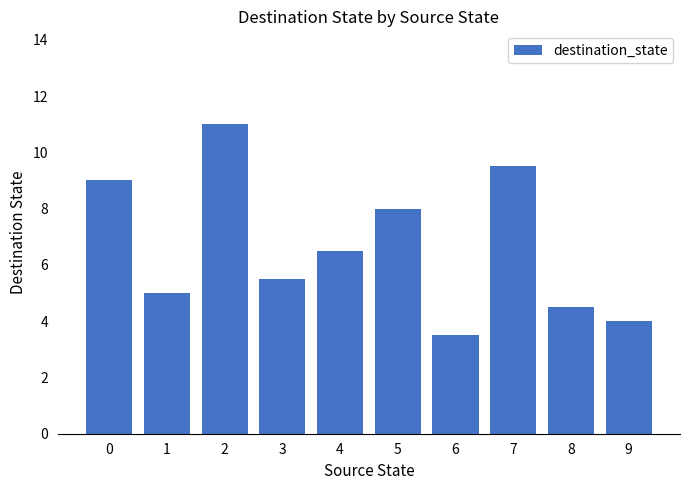

What is the value of the 1st bar from the left?

9.0